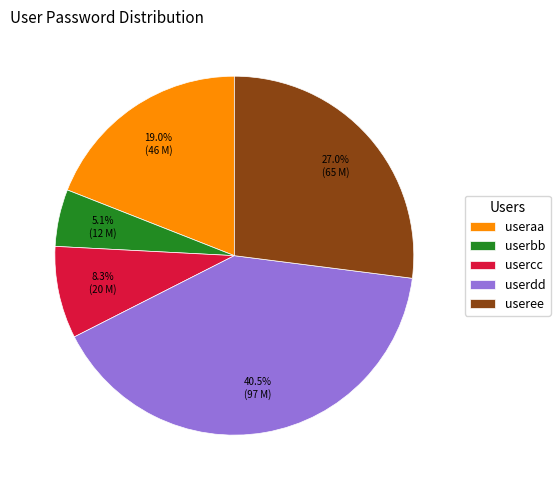

How many slices are in this pie chart?

5